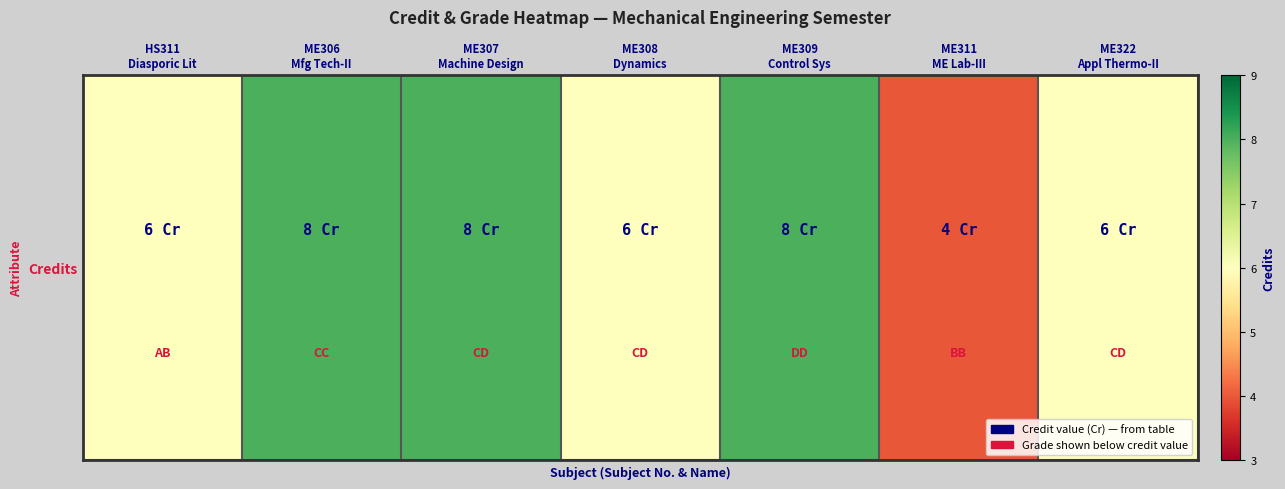

What is the ratio of the value at ME306
Mfg Tech-II to the value at ME322
Appl Thermo-II?

1.3